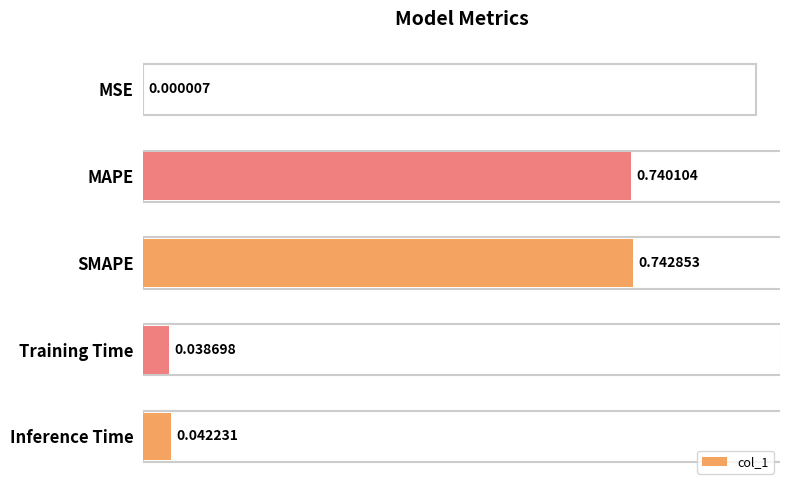

Where is the data nearest to the value 0?

MSE